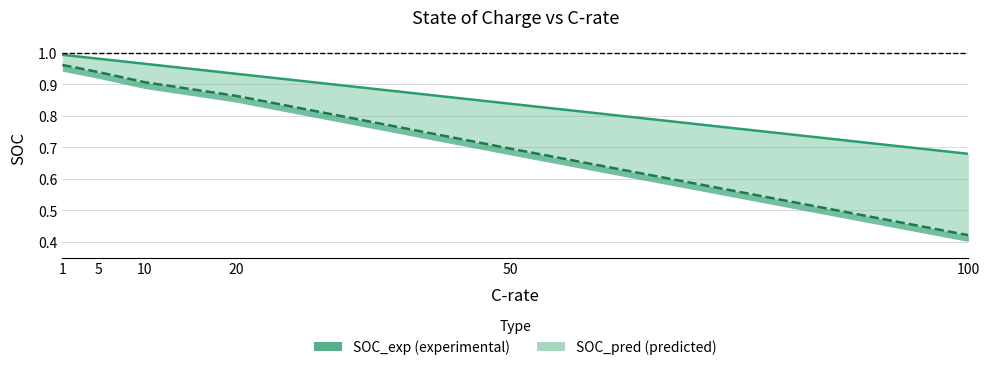

The SOC_pred series shows 1.3 at 10. True or false?

False